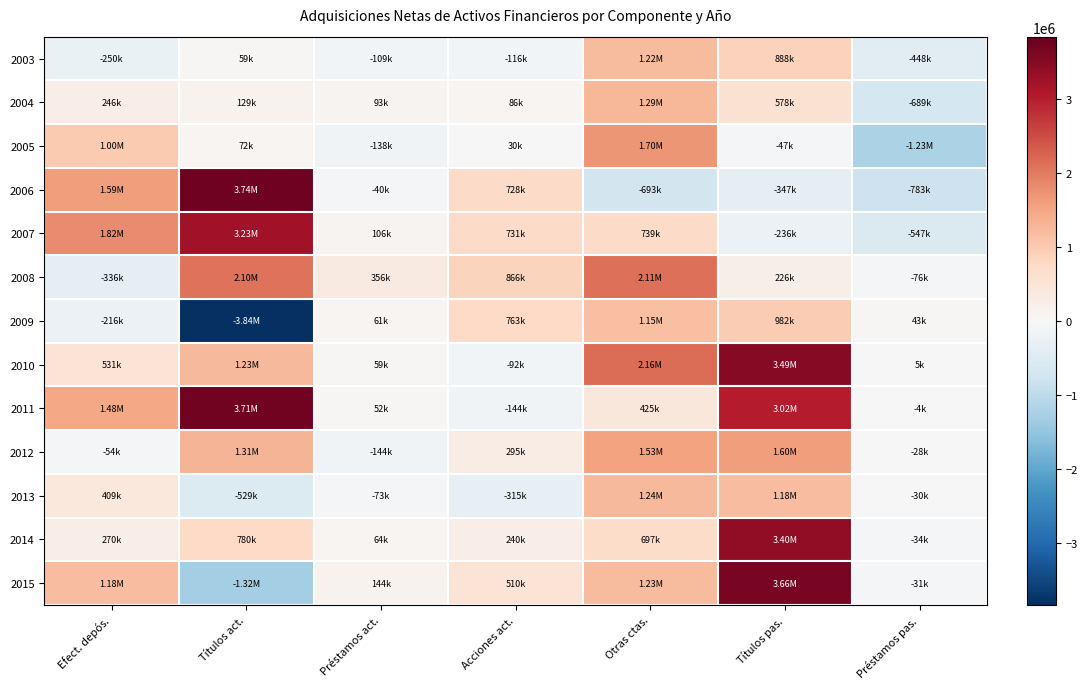

Which series has the widest spread of values?

2009